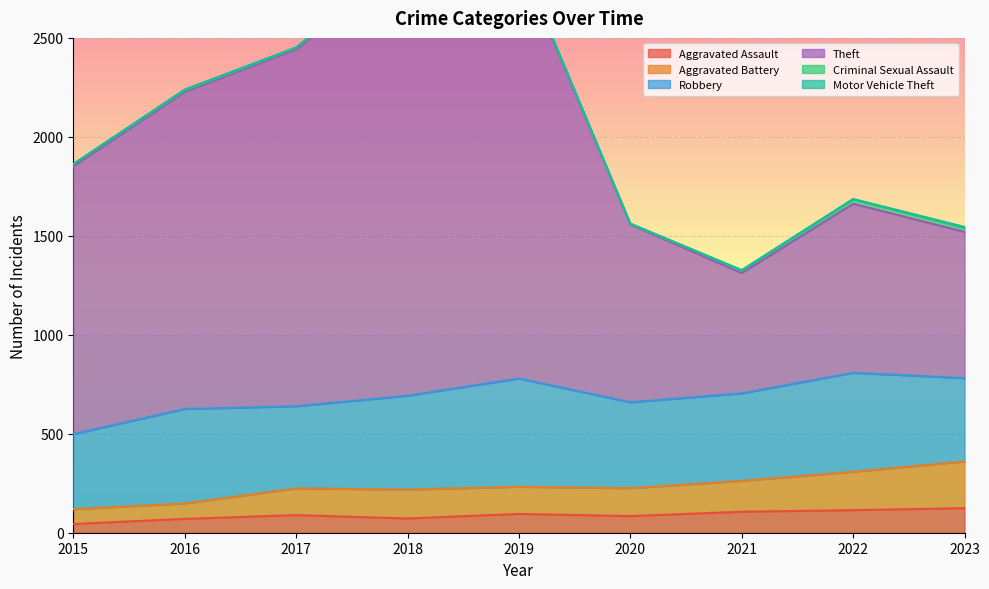

The value of Aggravated Assault at 2023 is 124. True or false?

True